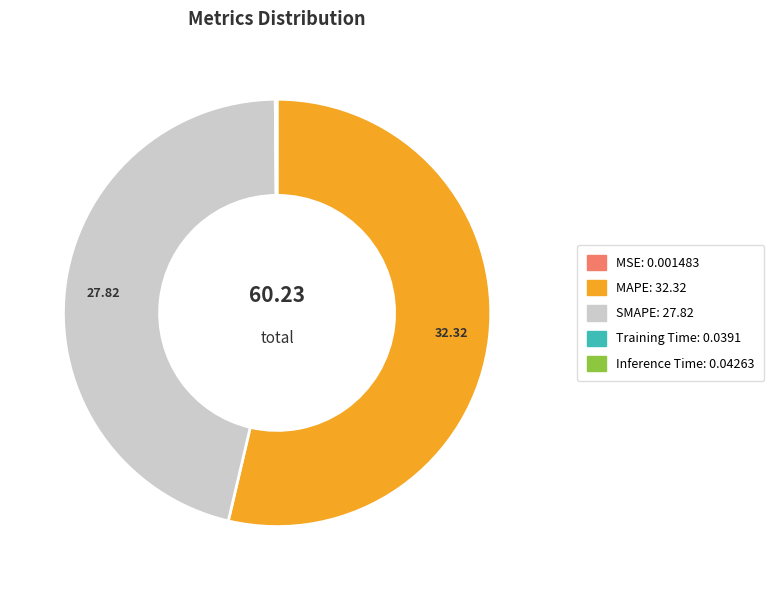

Which category accounts for the majority?

MAPE